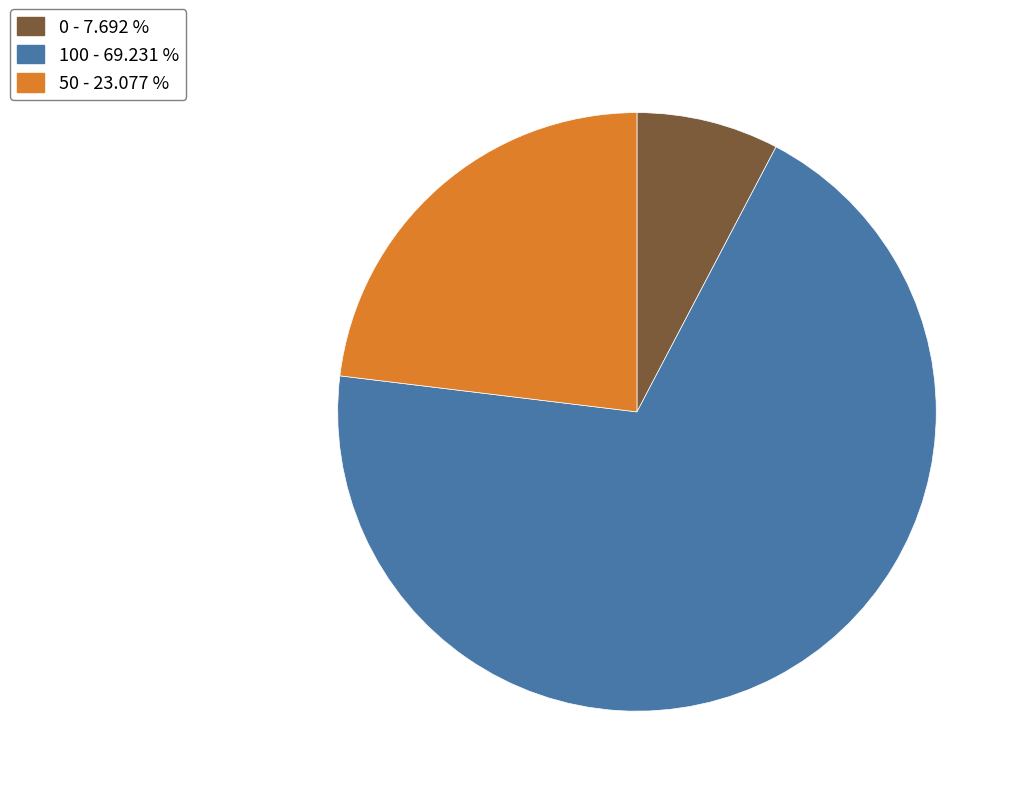

Which slice is the largest?

100 - 69.231 %